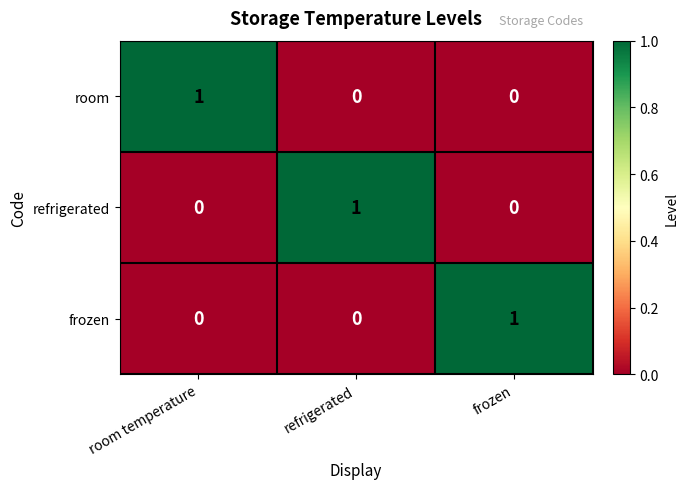

What is the difference between the highest and lowest values at frozen?

1